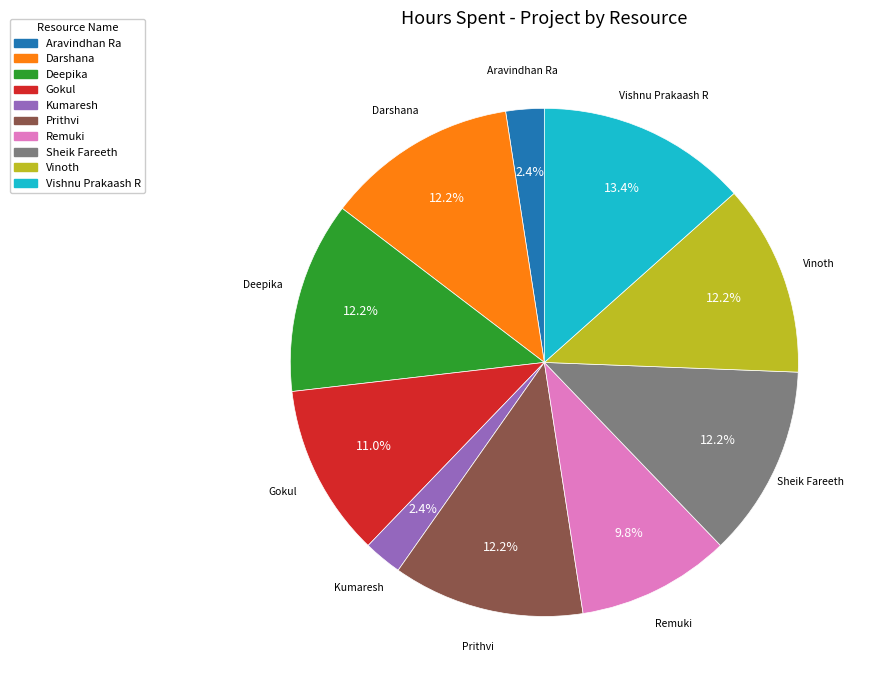

Between Gokul and Deepika, which is larger?

Deepika